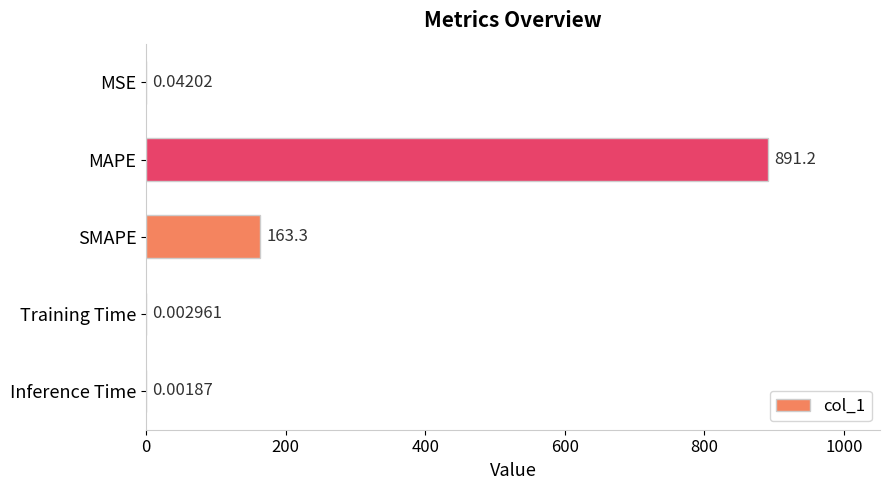

What is the change in value from SMAPE to Training Time?

-163.3